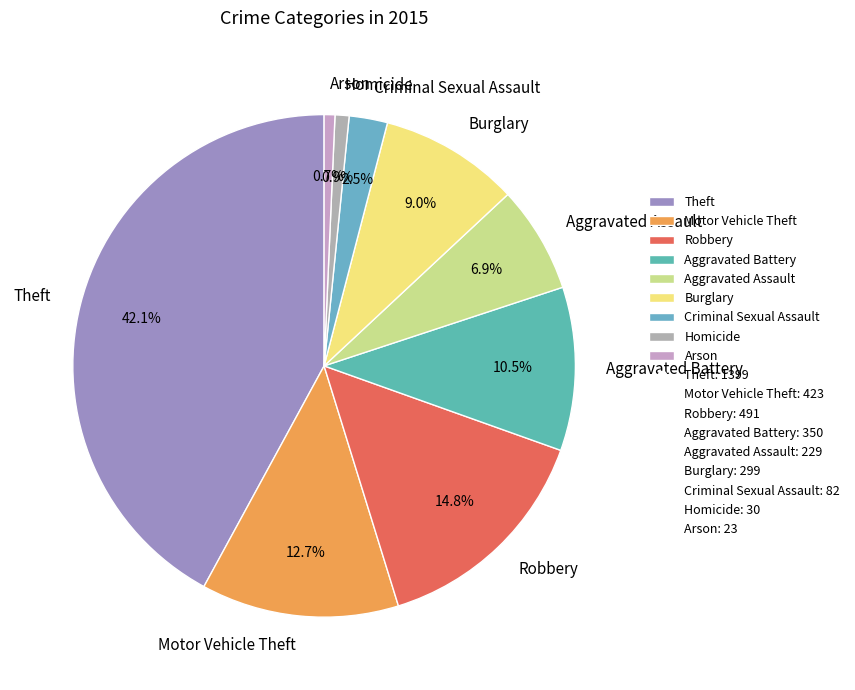

What percentage is the Aggravated Assault slice, to the nearest percent?

7%